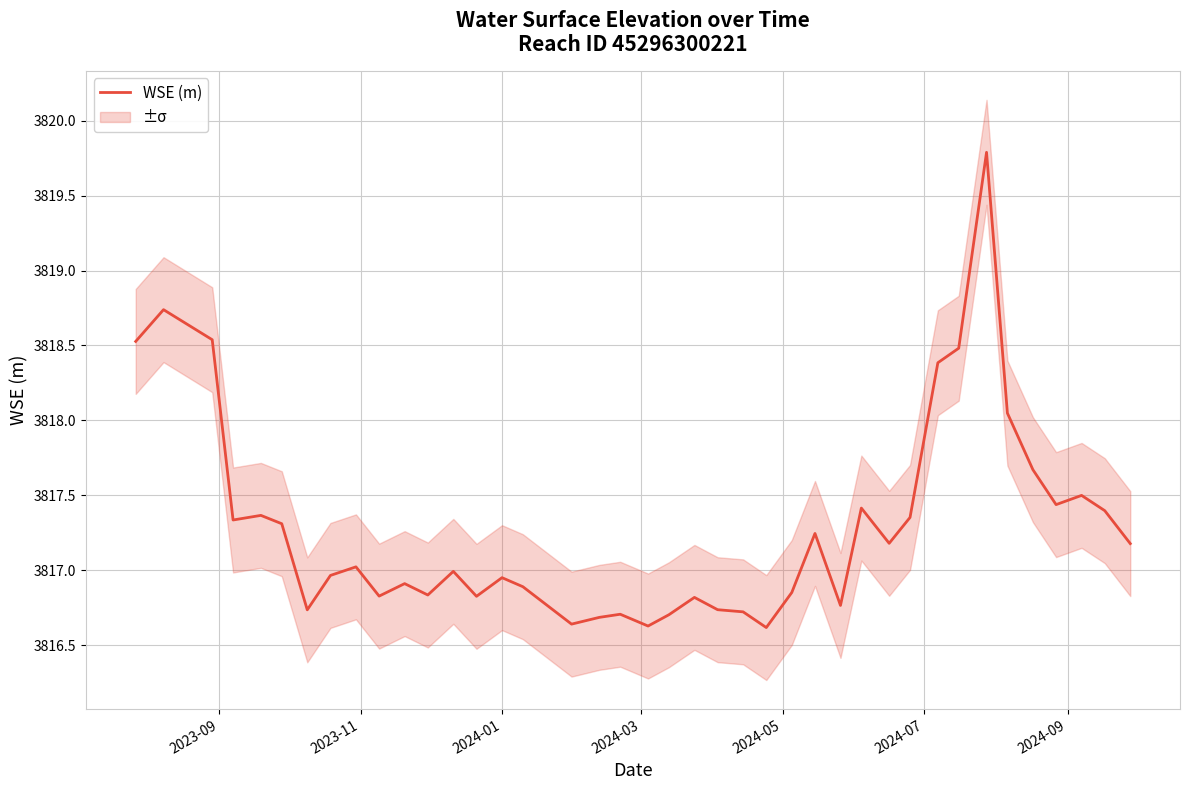

How many lines are shown in the chart?

1